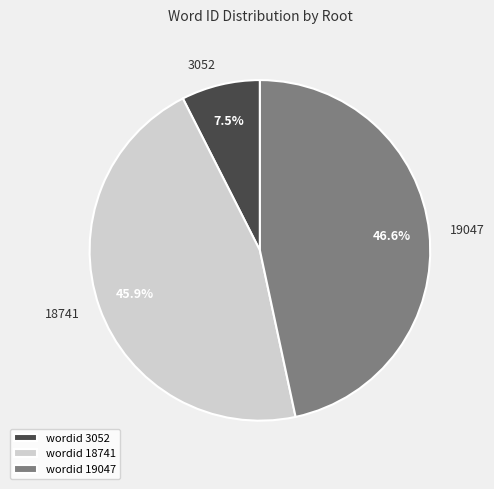

Which category has the smallest portion of the pie?

3052